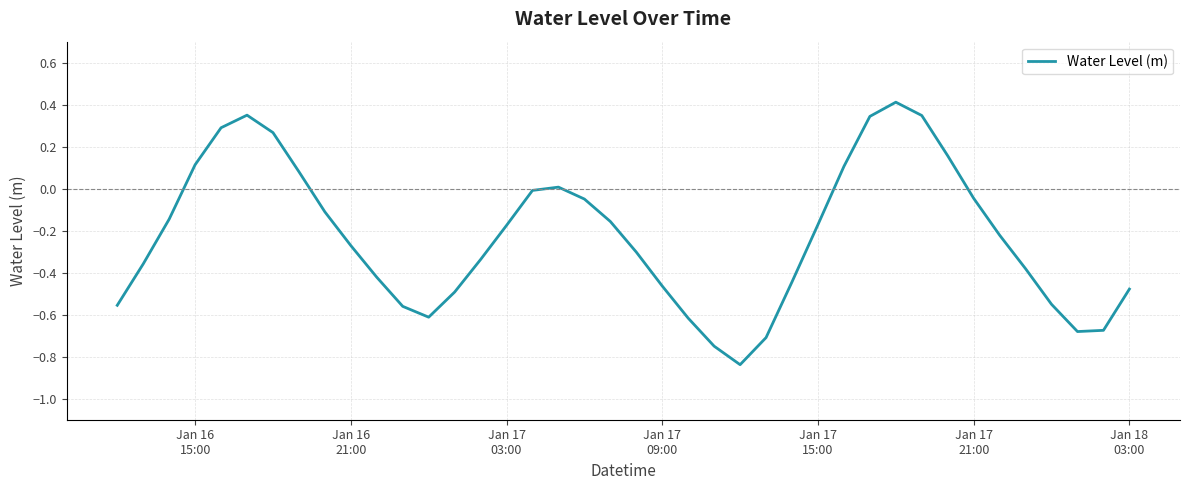

How many lines are shown in the chart?

1